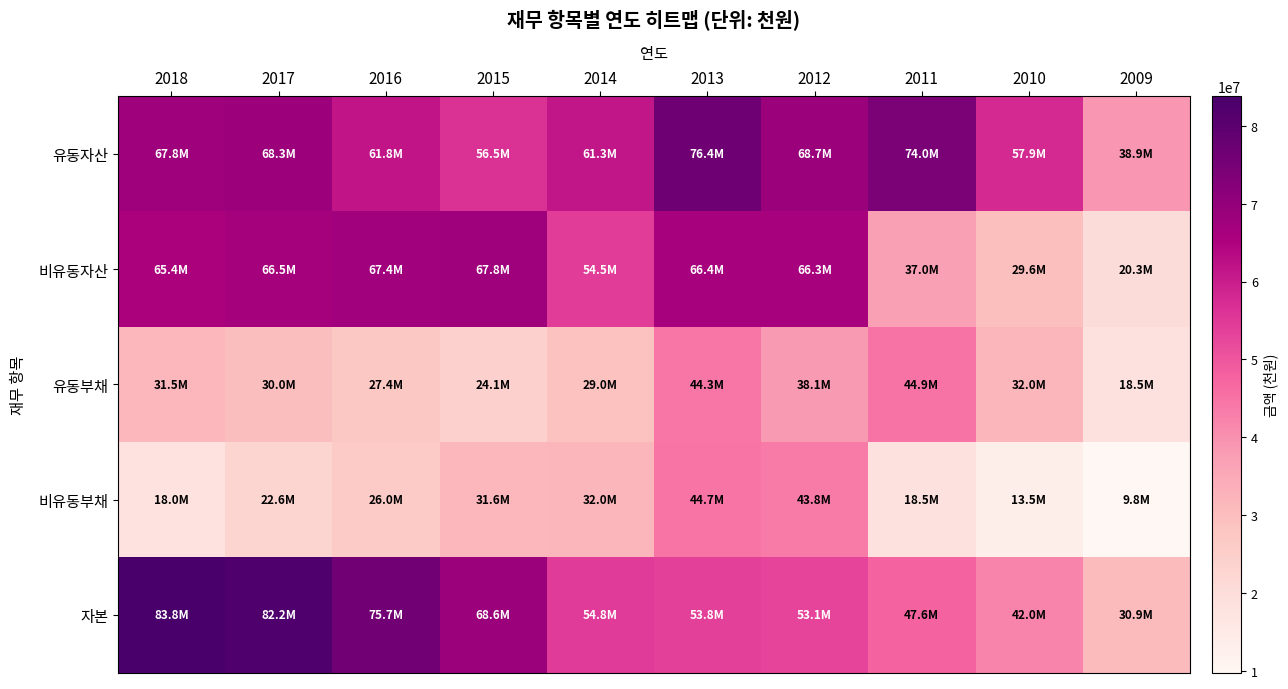

How many data points does each series have?

10